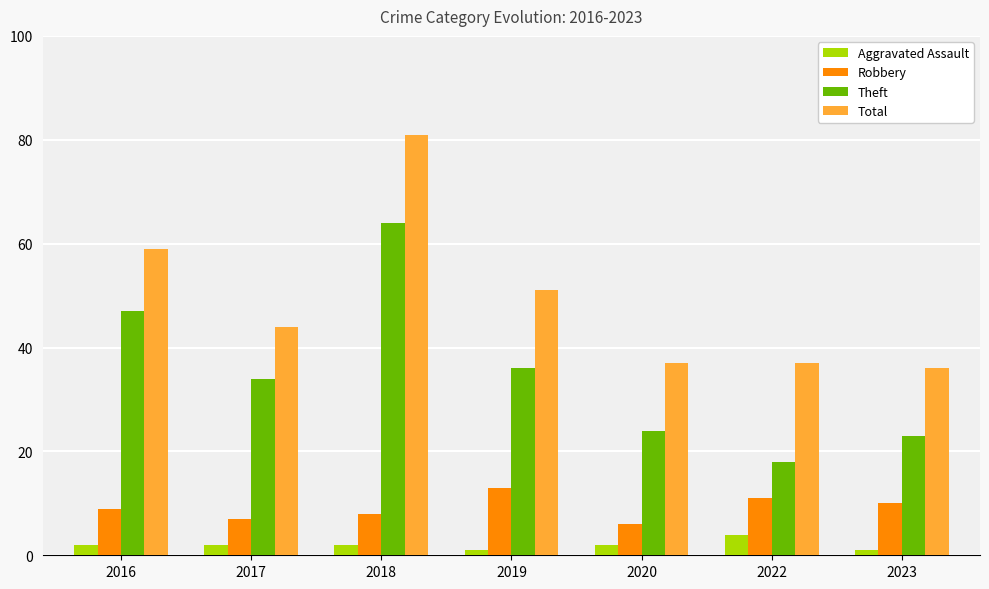

Rank the series by their average value, from highest to lowest.

Total, Theft, Robbery, Aggravated Assault